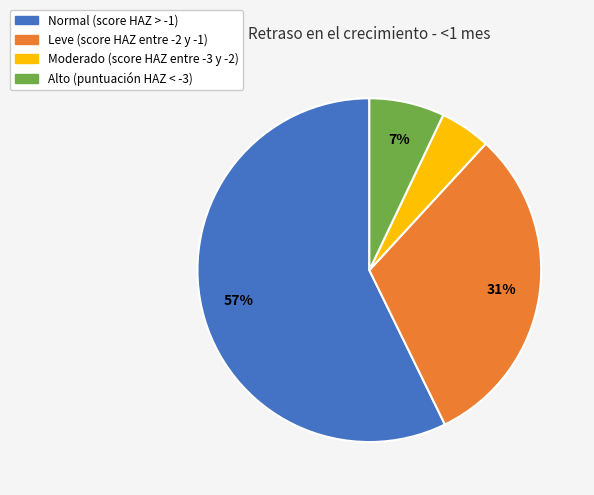

Count the number of slices in the pie.

4